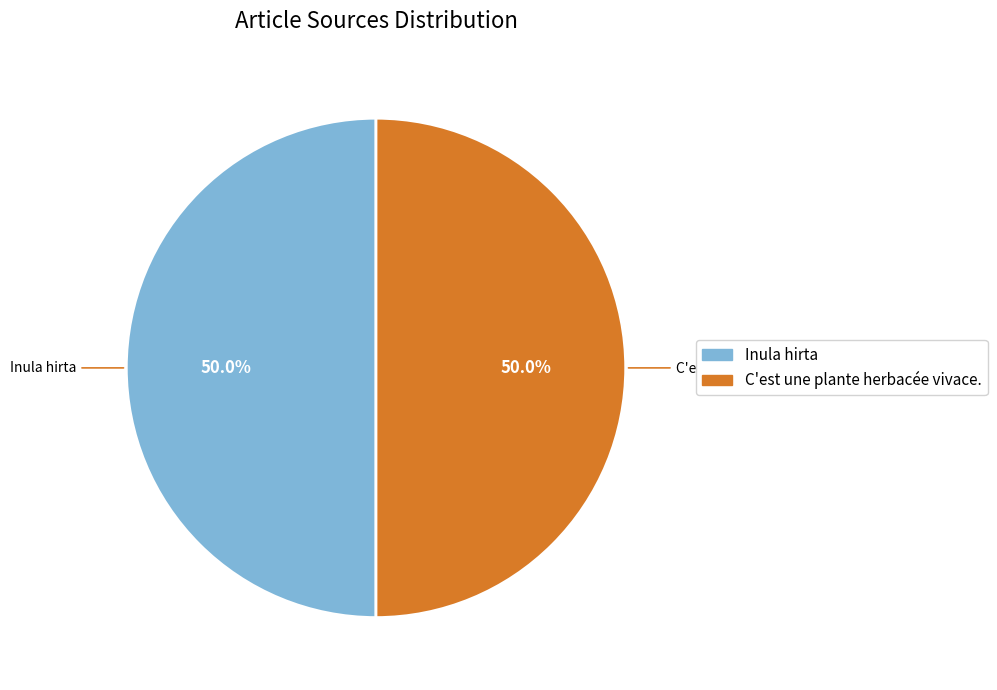

Count the number of slices in the pie.

2